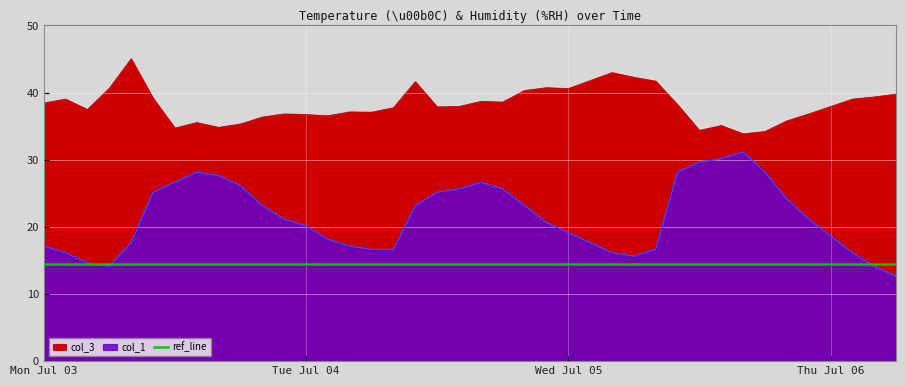

Rank the series by their average value, from lowest to highest.

col_1, col_3